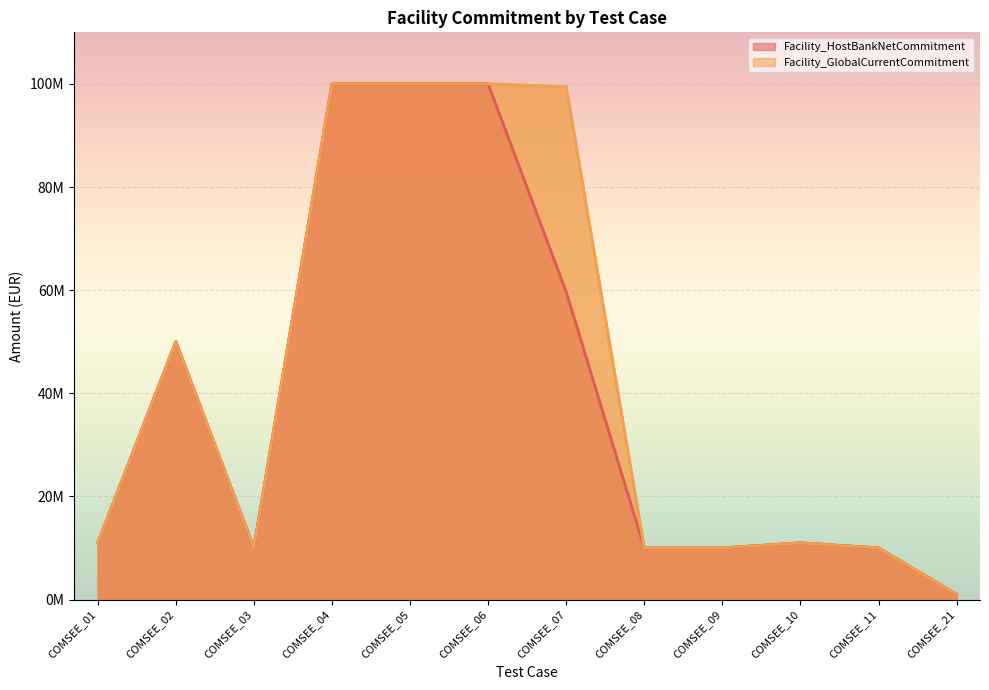

Where is the first local maximum for Facility_HostBankNetCommitment?

COMSEE_02